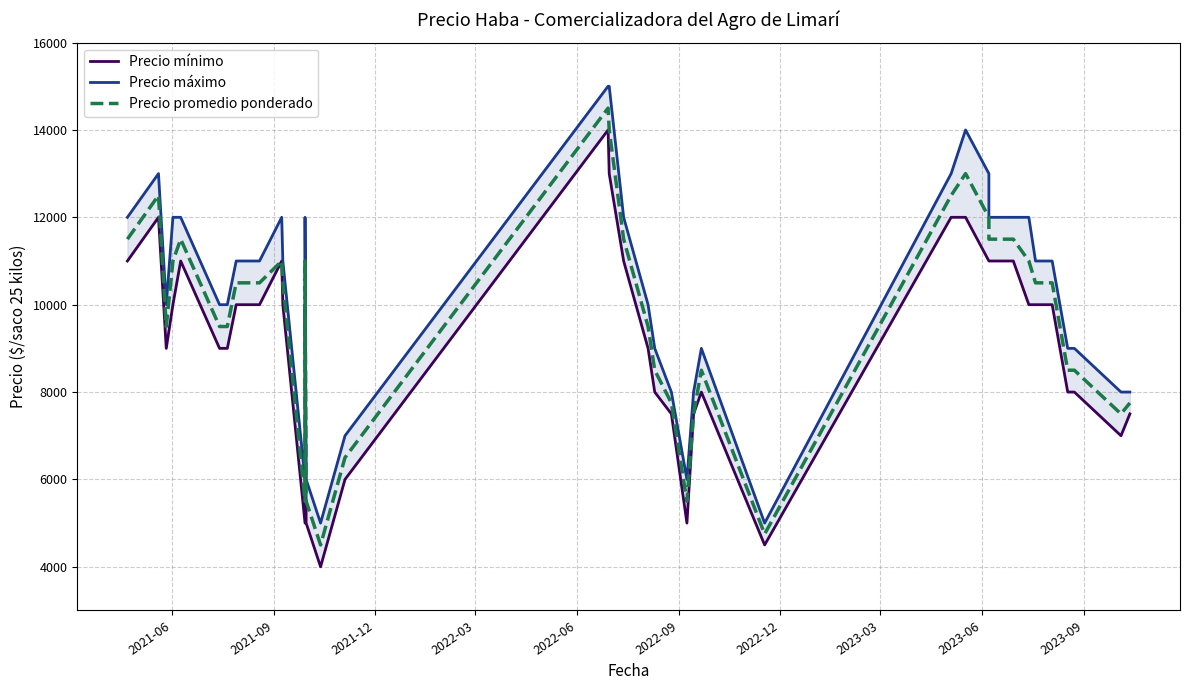

How many interior local valleys does the Precio promedio ponderado series have?

6